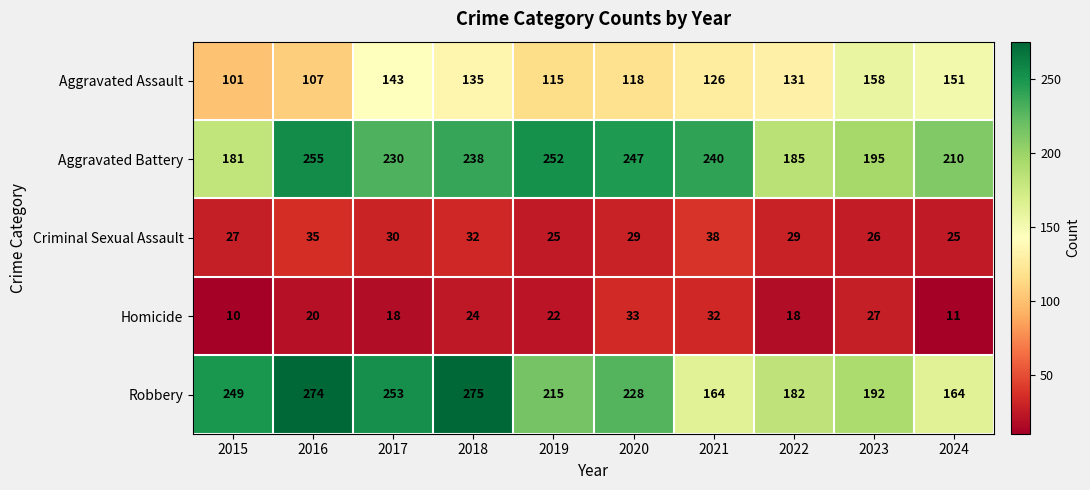

Rank the categories by Aggravated Battery value from lowest to highest.

2015, 2022, 2023, 2024, 2017, 2018, 2021, 2020, 2019, 2016